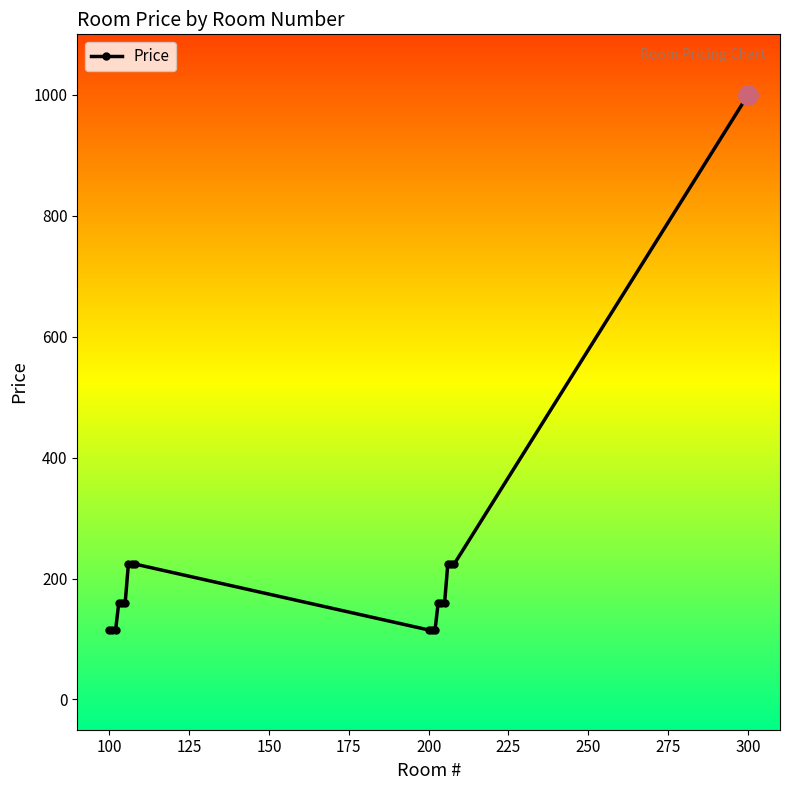

What is the minimum value shown in the chart?

115